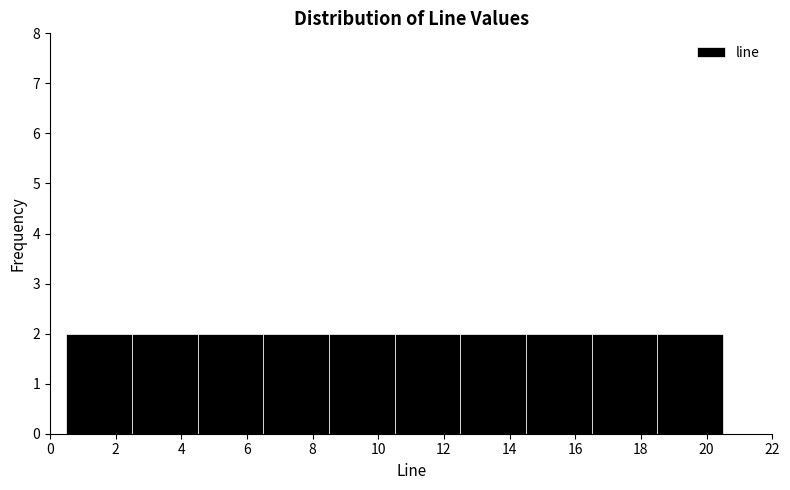

What is the height of the bar covering 8.5 to 10.5 on the x-axis? The values are not printed on the chart, so give them approximately, as read against the axis.

2